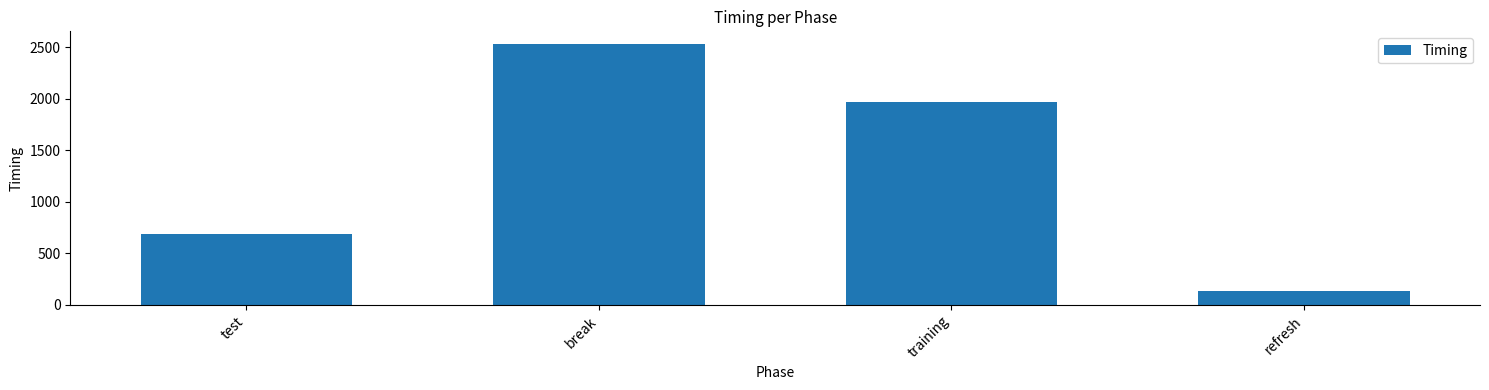

Where does the data first go above 1966?

break